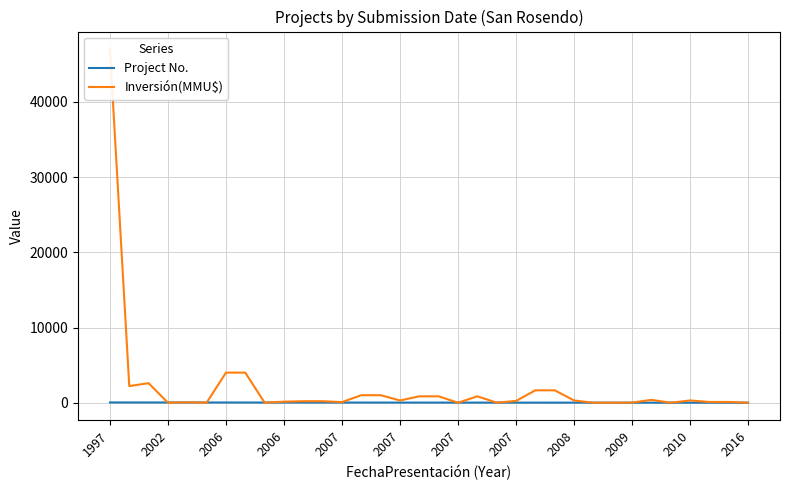

What is the maximum value shown in the chart?

47000